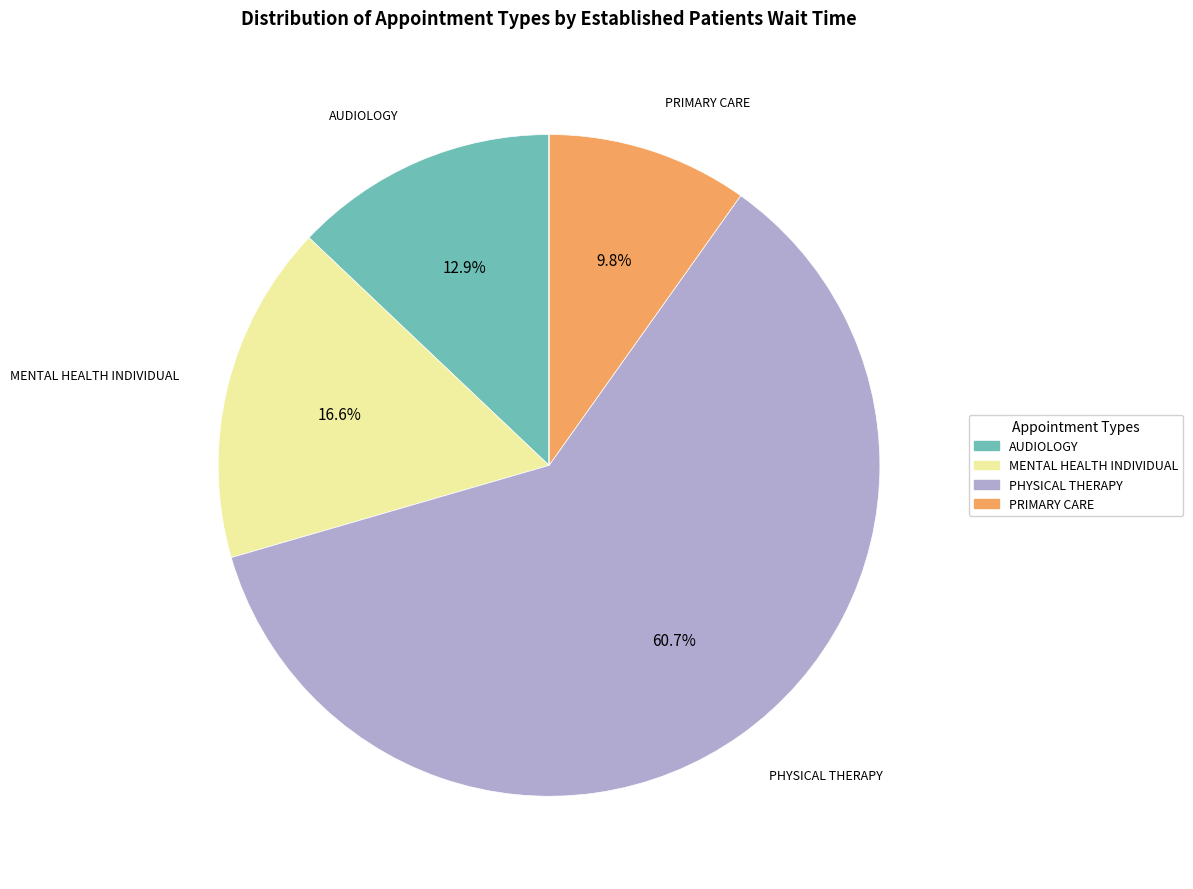

Is there any slice that represents more than half of the pie?

Yes